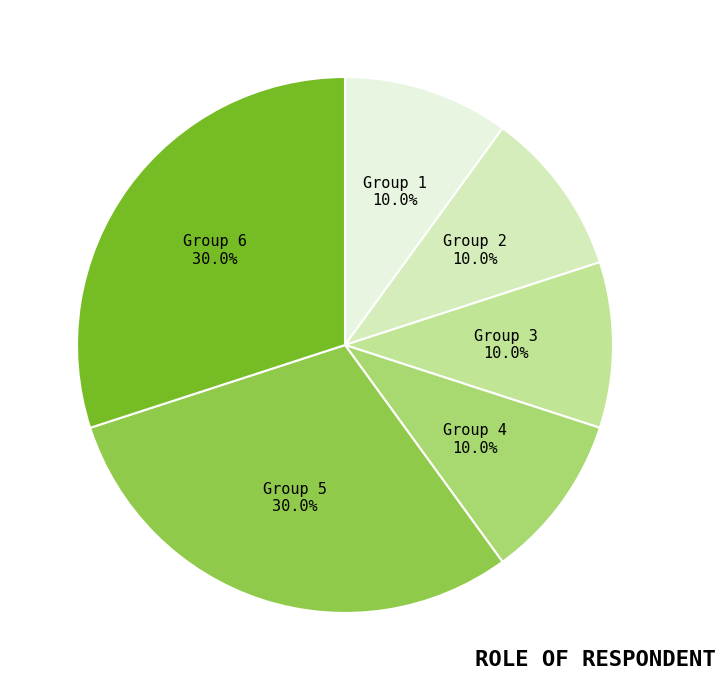

How many slices are in this pie chart?

6